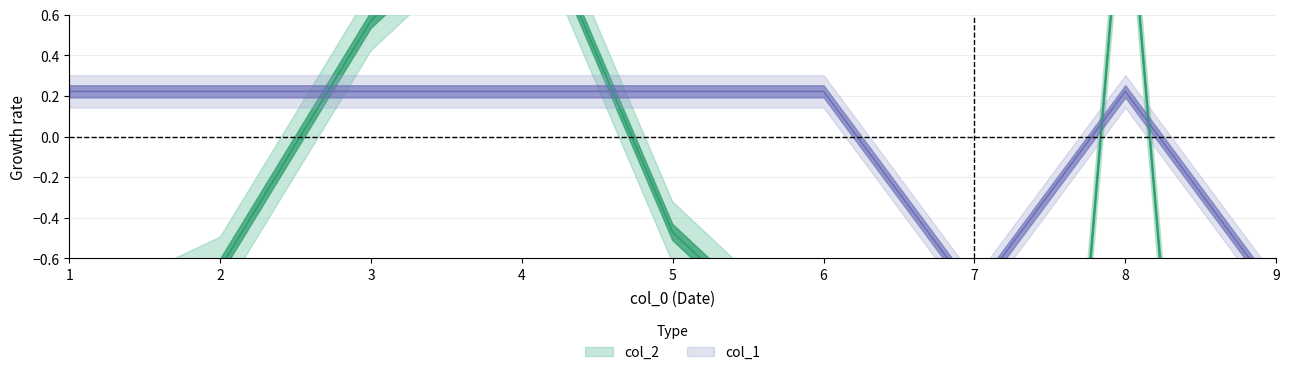

List the labels in order of col_1 value, largest first.

1, 2, 3, 4, 5, 6, 8, 7, 9